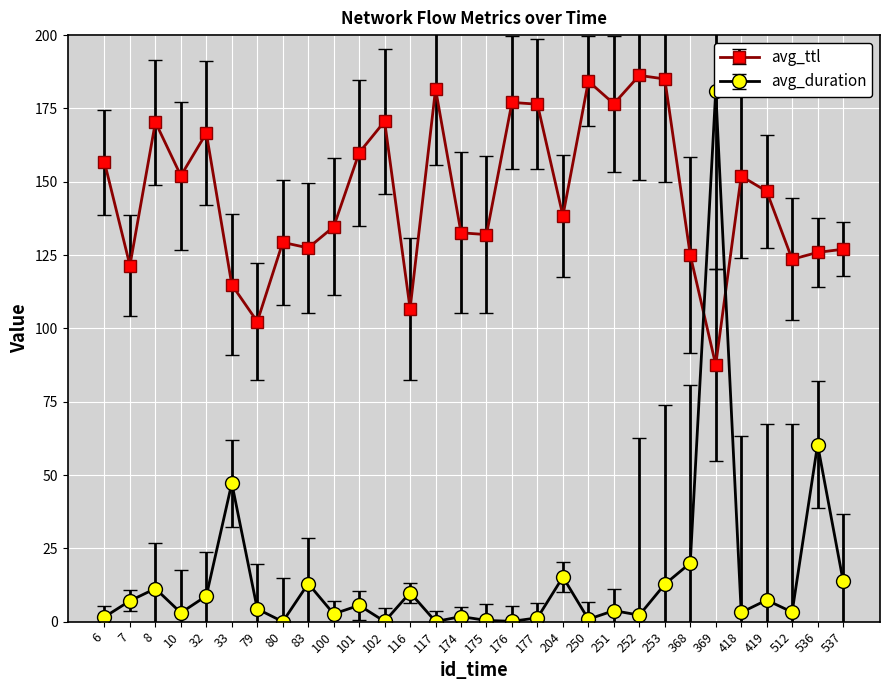

What is the approximate value of avg_ttl at 7?

121.4